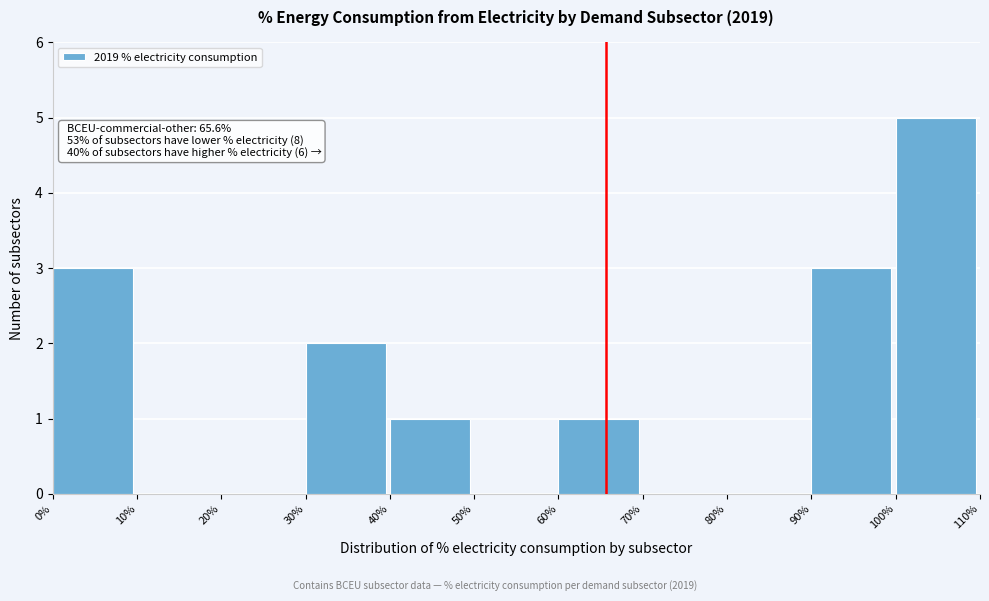

Over which range of the x-axis is the bar tallest?

100% to 110%